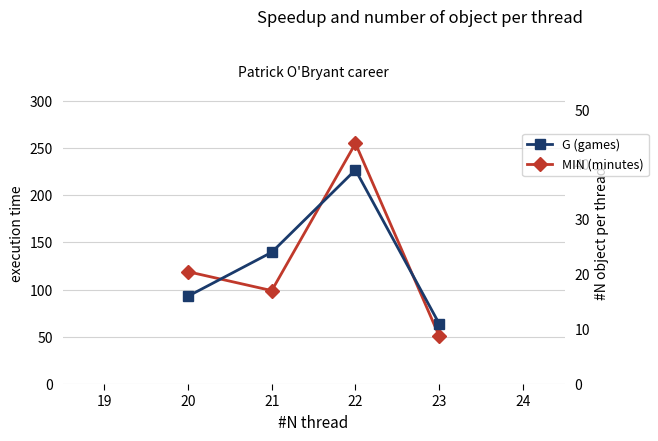

True or false: MIN (minutes) and G (games) cross at least once.

False